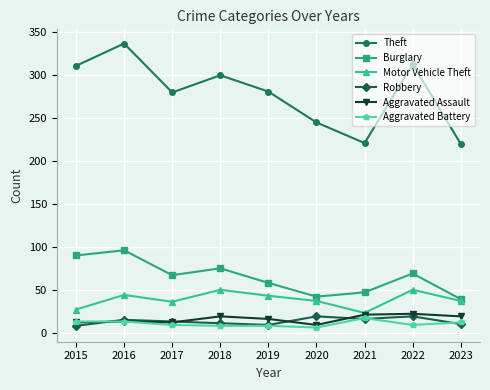

The Aggravated Assault series shows 19 at 2023. True or false?

True